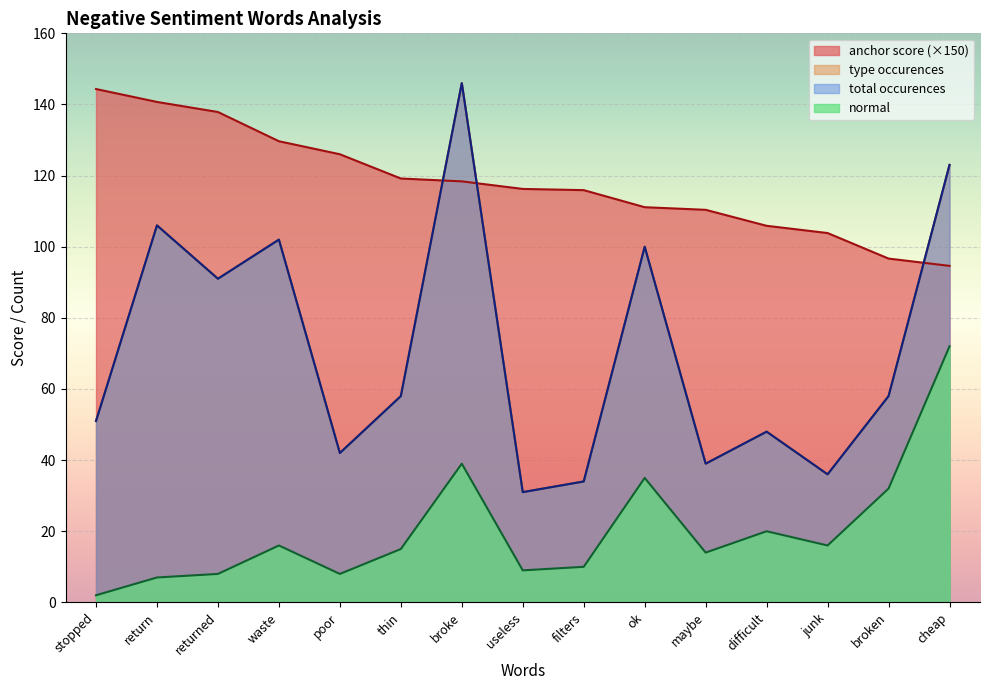

Reading left to right, transcribe all the data shown in this chart.

anchor score: stopped=144.3	return=140.7	returned=137.9	waste=129.7	poor=126.0	thin=119.2	broke=118.4	useless=116.2	filters=115.9	ok=111.1	maybe=110.4	difficult=105.9	junk=103.8	broken=96.7	cheap=94.6
type occurences: stopped=51.0	return=106.0	returned=91.0	waste=102.0	poor=42.0	thin=58.0	broke=146.0	useless=31.0	filters=34.0	ok=100.0	maybe=39.0	difficult=48.0	junk=36.0	broken=58.0	cheap=123.0
total occurences: stopped=51.0	return=106.0	returned=91.0	waste=102.0	poor=42.0	thin=58.0	broke=146.0	useless=31.0	filters=34.0	ok=100.0	maybe=39.0	difficult=48.0	junk=36.0	broken=58.0	cheap=123.0
normal: stopped=2.0	return=7.0	returned=8.0	waste=16.0	poor=8.0	thin=15.0	broke=39.0	useless=9.0	filters=10.0	ok=35.0	maybe=14.0	difficult=20.0	junk=16.0	broken=32.0	cheap=72.0